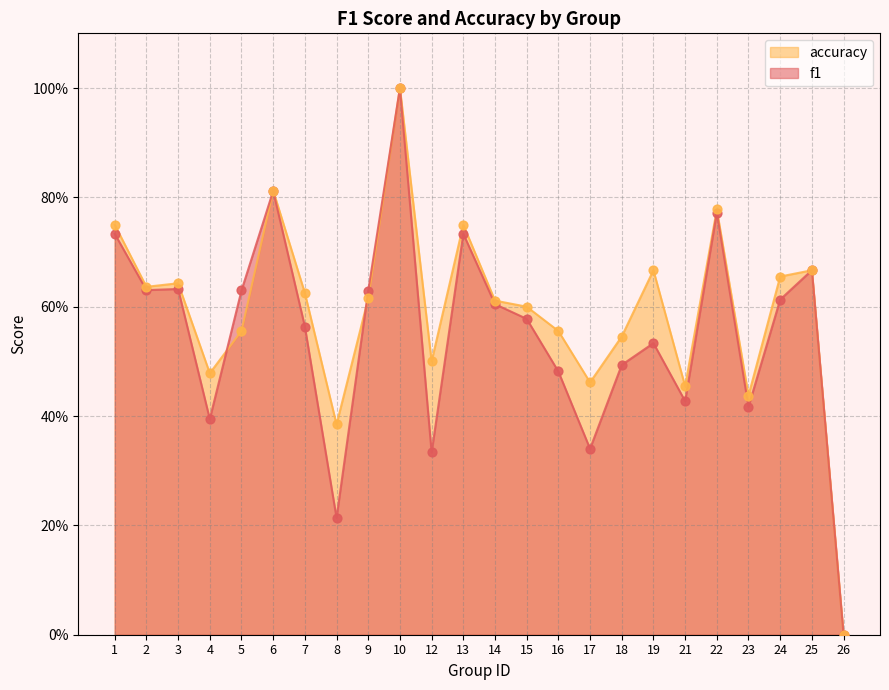

What is the total value across all series at 5?

1.2